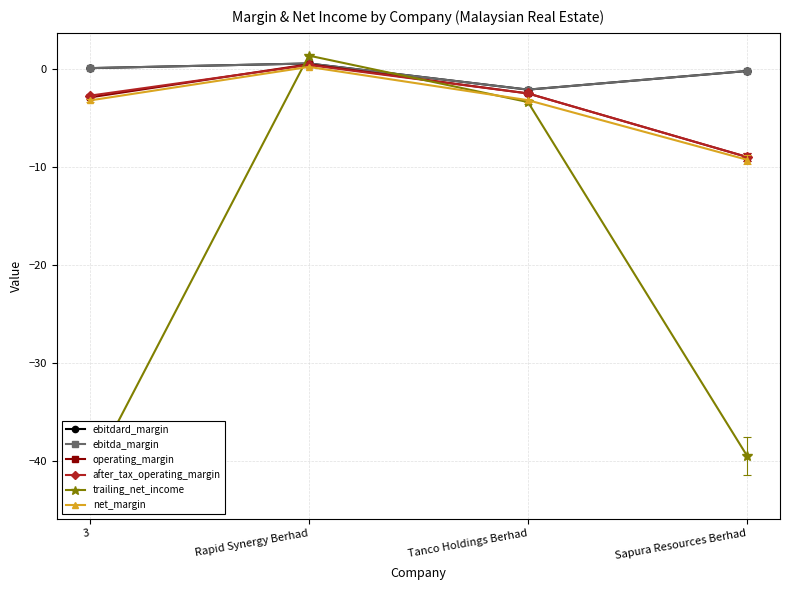

Reading left to right, what are all the values shown in this chart?

ebitdard_margin: 3=0.1	Rapid Synergy Berhad=0.5	Tanco Holdings Berhad=-2.1	Sapura Resources Berhad=-0.2
ebitda_margin: 3=0.1	Rapid Synergy Berhad=0.5	Tanco Holdings Berhad=-2.1	Sapura Resources Berhad=-0.2
operating_margin: 3=-2.9	Rapid Synergy Berhad=0.4	Tanco Holdings Berhad=-2.5	Sapura Resources Berhad=-9.0
after_tax_operating_margin: 3=-2.8	Rapid Synergy Berhad=0.4	Tanco Holdings Berhad=-2.5	Sapura Resources Berhad=-9.0
trailing_net_income: 3=-41.6	Rapid Synergy Berhad=1.3	Tanco Holdings Berhad=-3.4	Sapura Resources Berhad=-39.5
net_margin: 3=-3.2	Rapid Synergy Berhad=0.2	Tanco Holdings Berhad=-3.2	Sapura Resources Berhad=-9.3